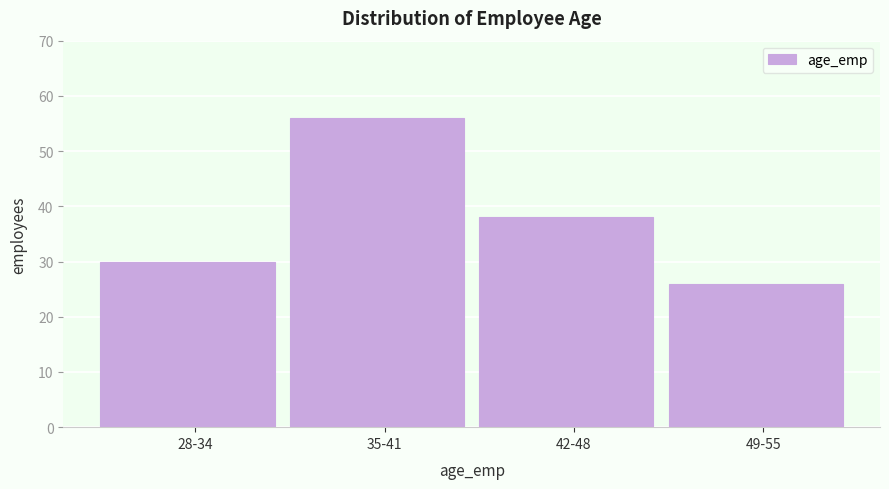

Reading right to left, list all the values displayed in this chart.

49-55=26	42-48=38	35-41=56	28-34=30